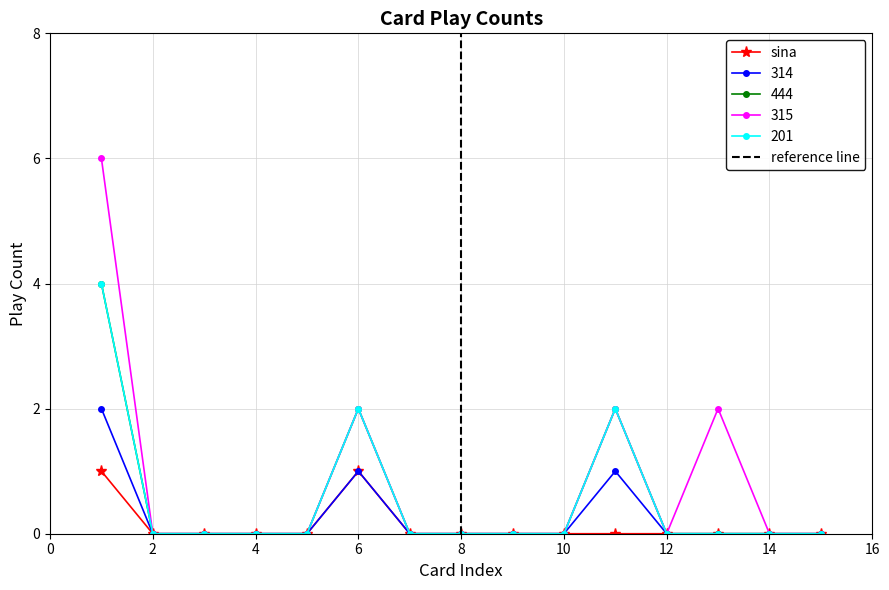

What is the maximum value shown in the chart?

6